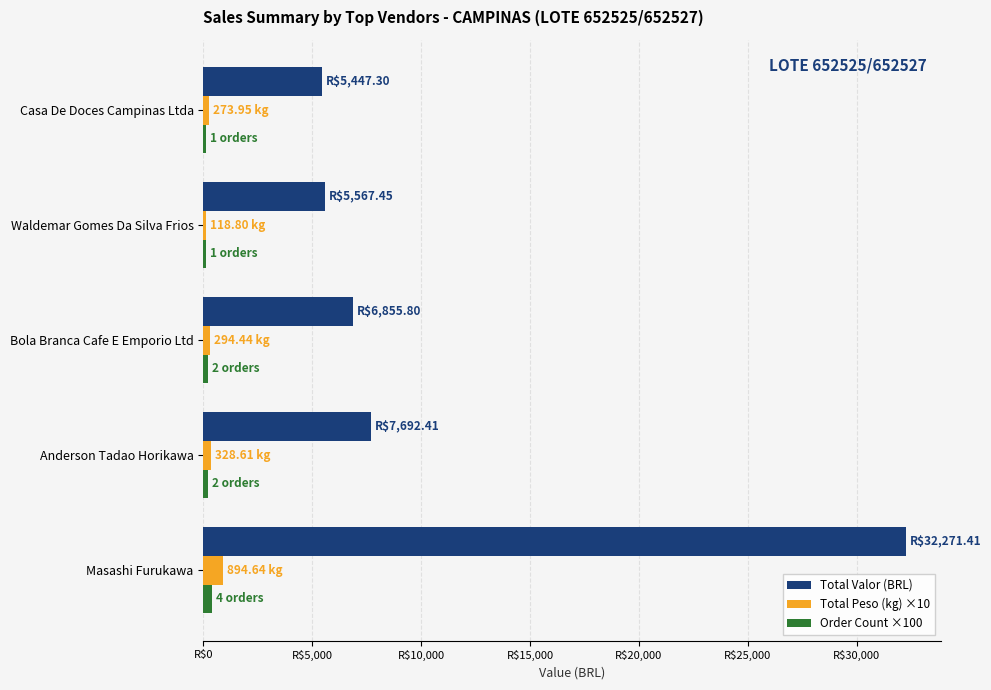

Which series has the widest spread of values?

Total Valor (BRL)